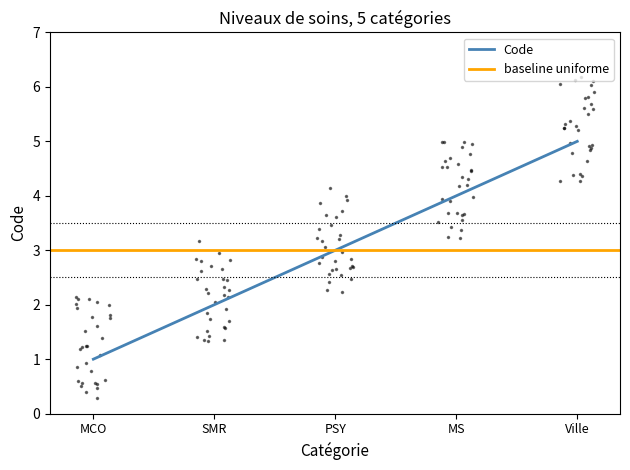

What is the value of the 4th point from the left?

4